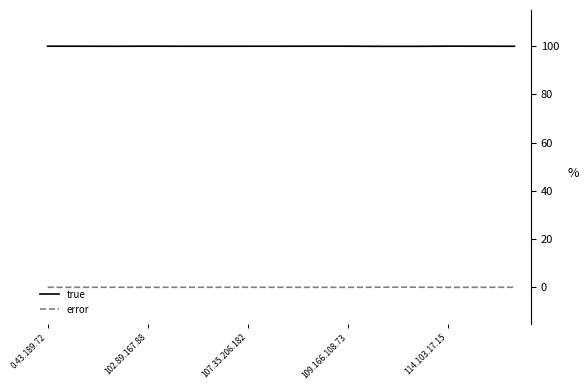

List the series in order of their overall mean, lowest first.

error, true